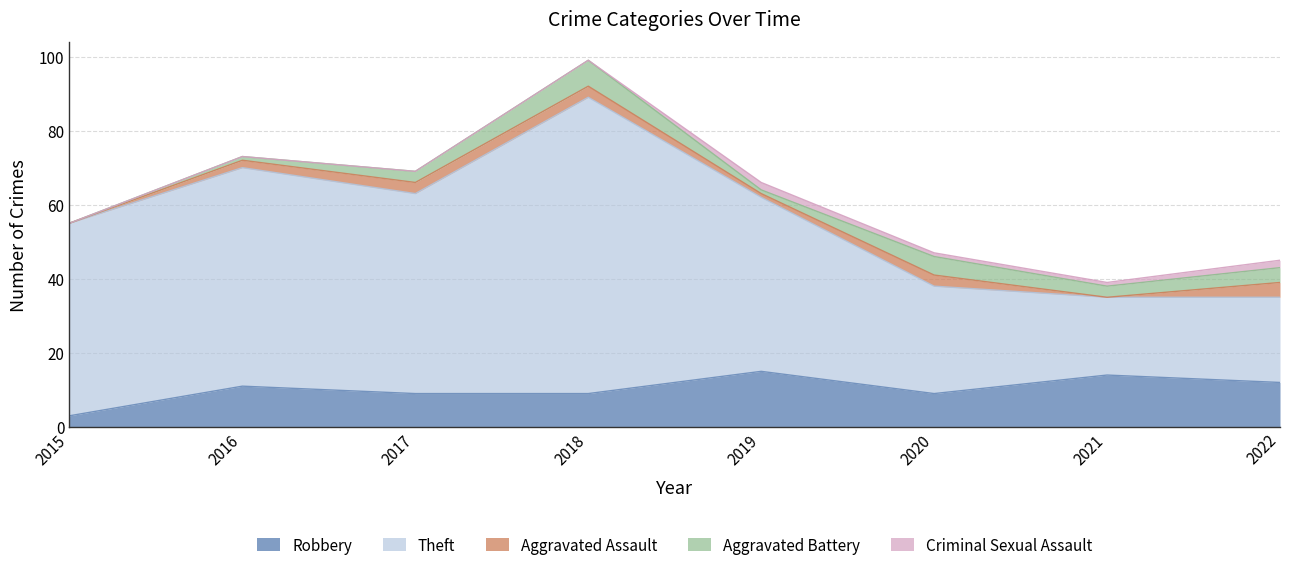

How many interior local peaks does the Aggravated Battery series have?

2